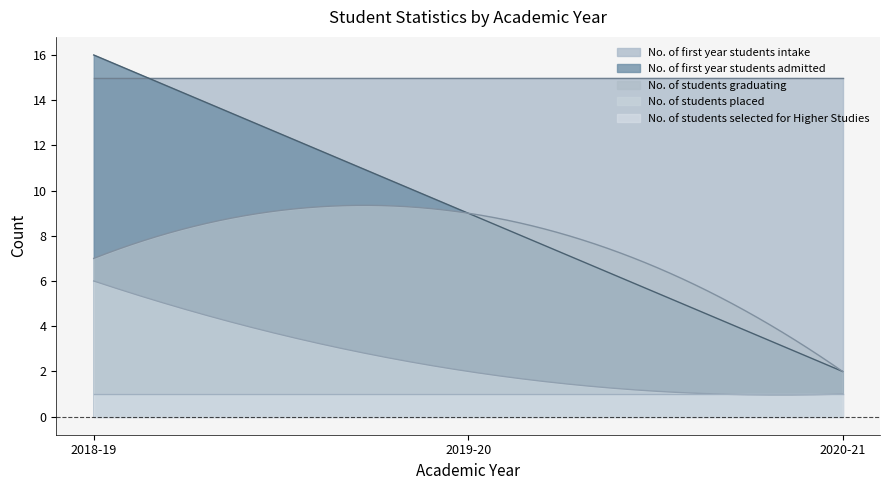

How many lines are shown in the chart?

5